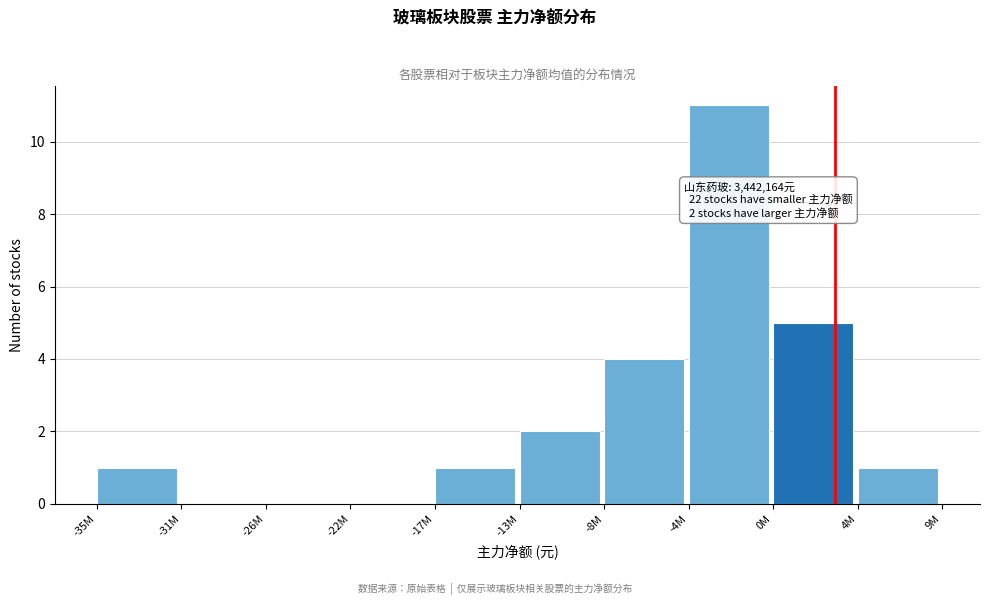

Reading left to right, extract all data points from this chart.

-35M=1	-31M=0	-26M=0	-22M=0	-17M=1	-13M=2	-8M=4	-4M=11	0M=5	4M=1